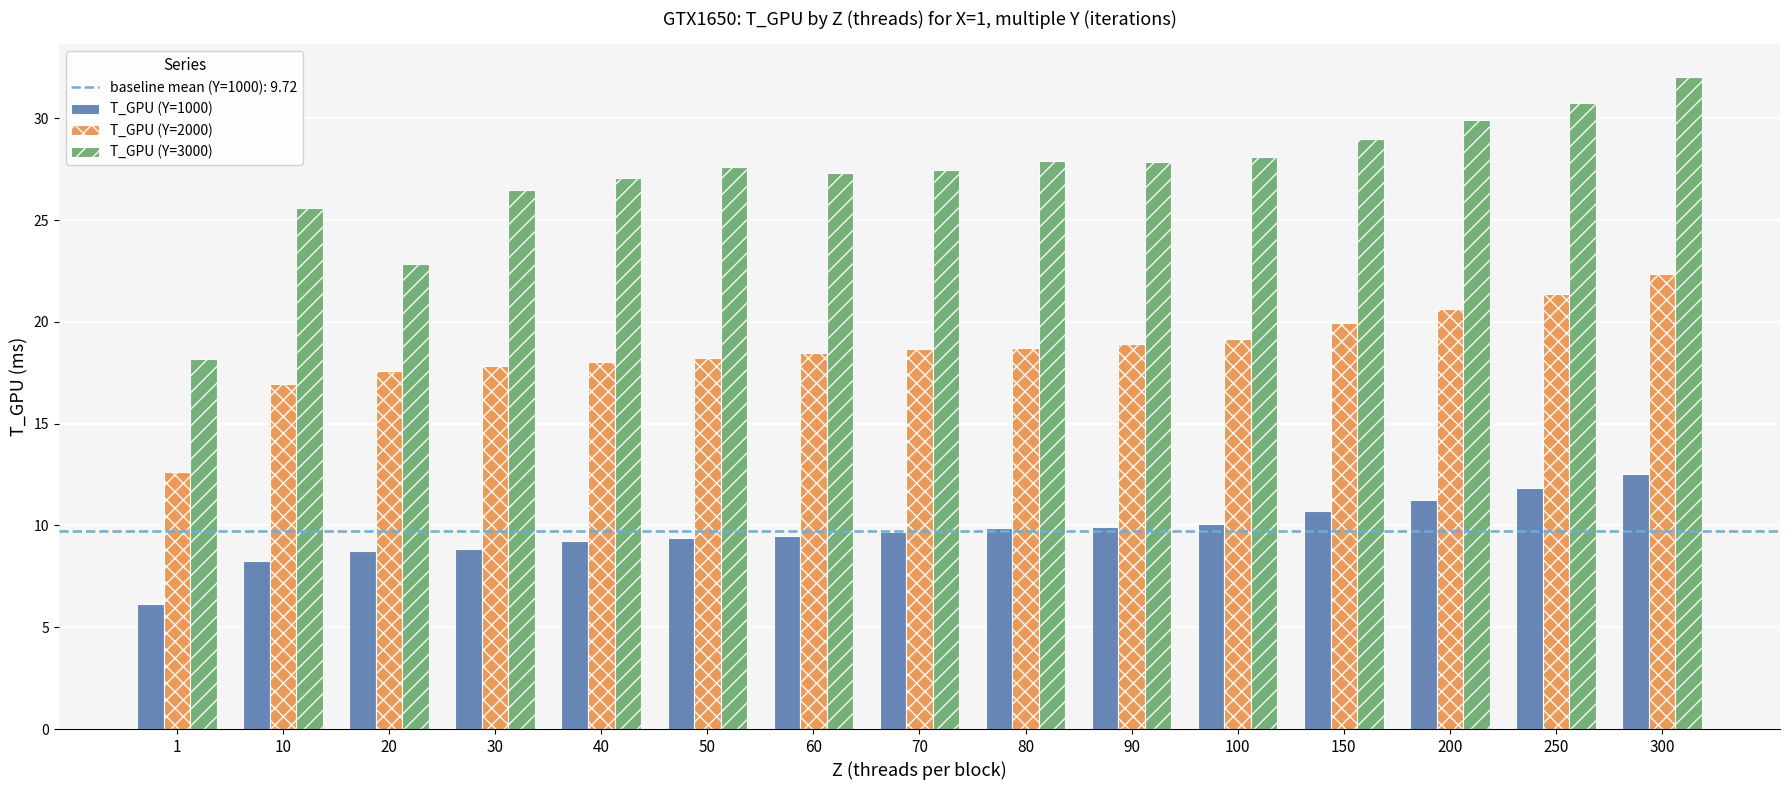

Are the bars grouped side by side (vs. stacked)?

Yes